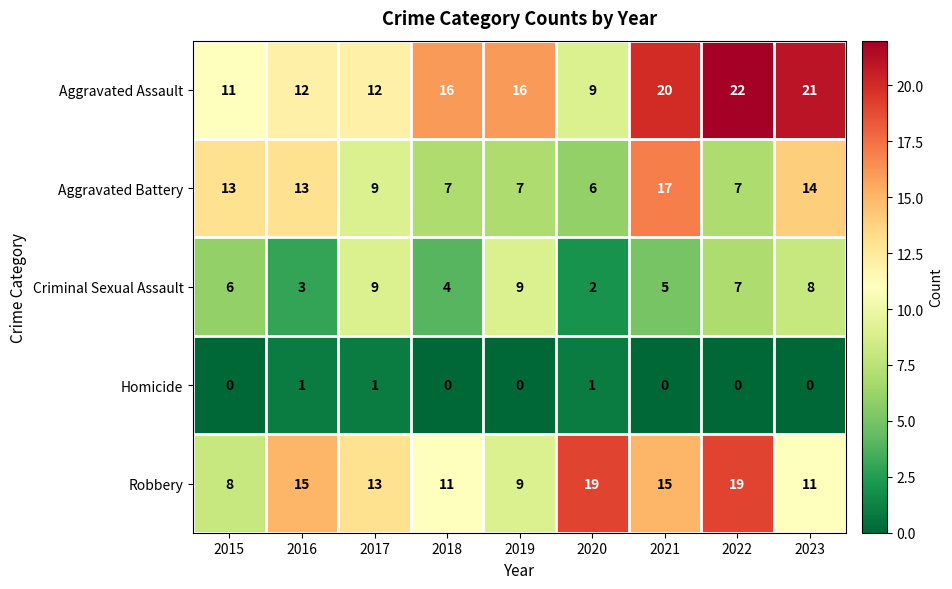

What is the sum of all Homicide values?

3